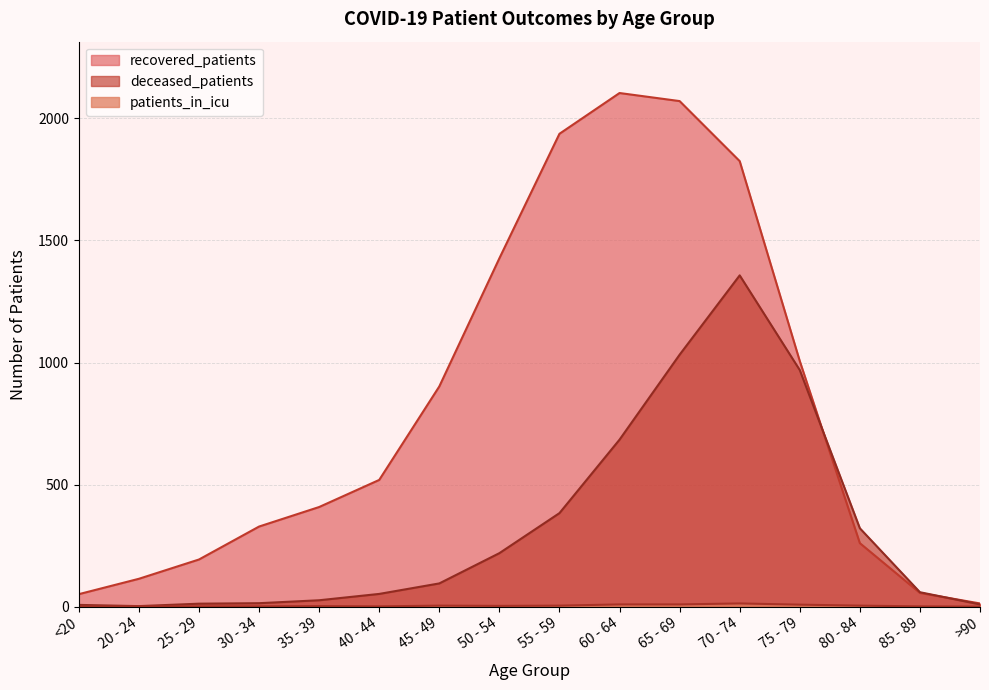

What is the label of the 9th point from the right?

50 - 54